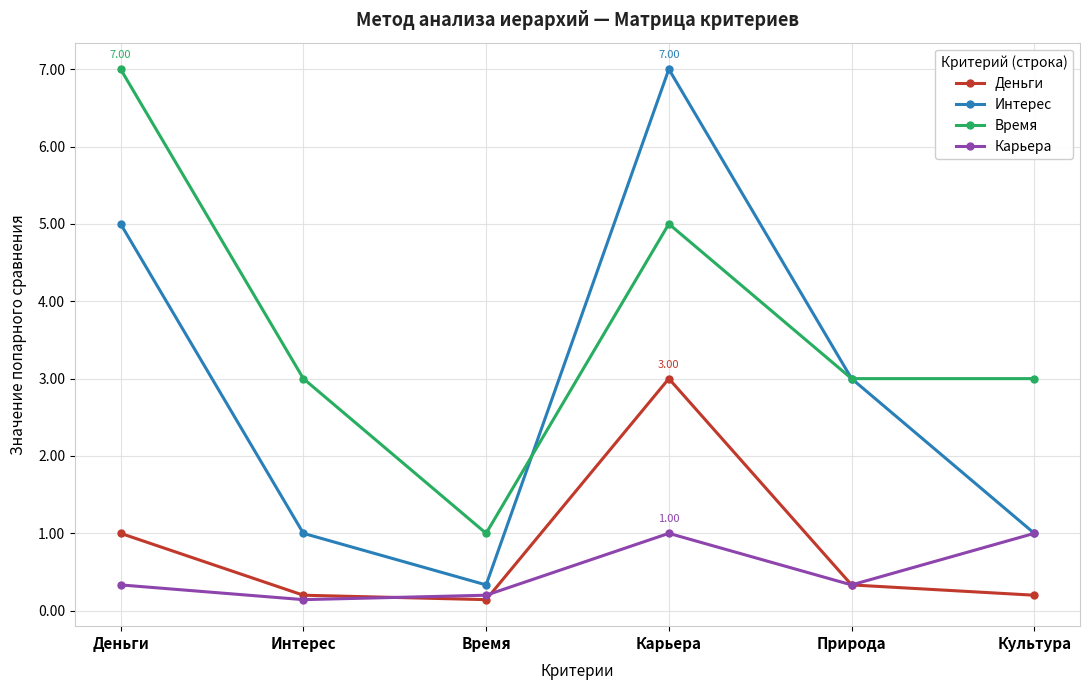

What is the difference between the highest and lowest values at Природа?

2.7